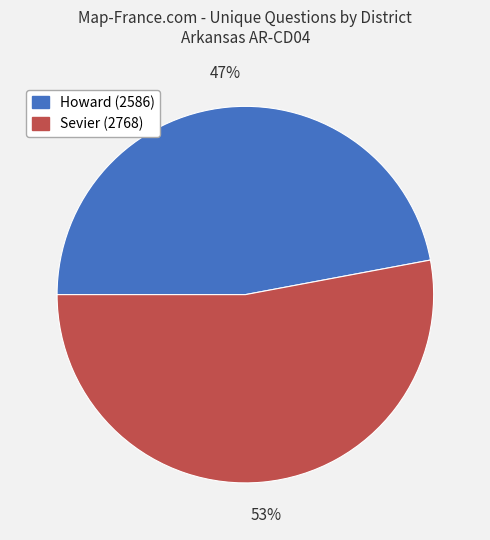

How many slices are in this pie chart?

2